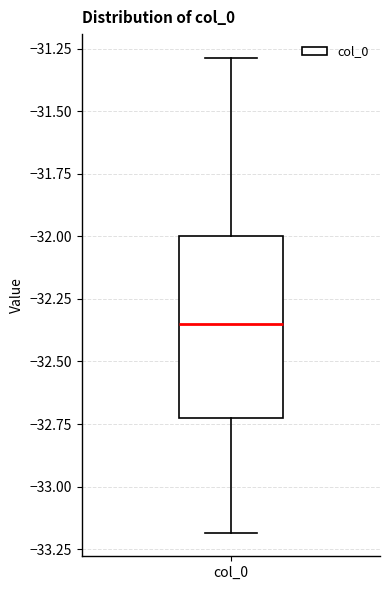

Read this box plot against the y-axis: the position of the median line, the range covered by the box, and the ends of both whiskers. The values are not printed on the chart, so give them approximately, as read against the axis.

median -32.35, box -32.70 to -32.00, whiskers -33.20 to -31.30